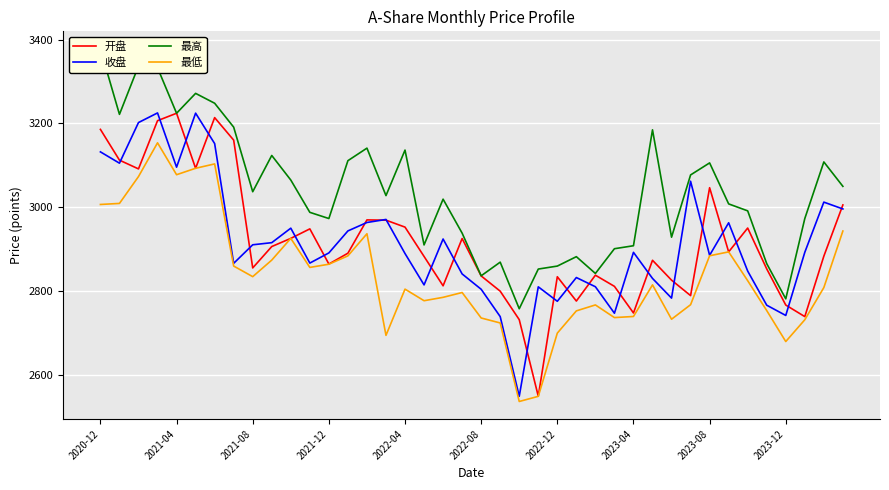

What is the maximum value for 最低?

3153.8